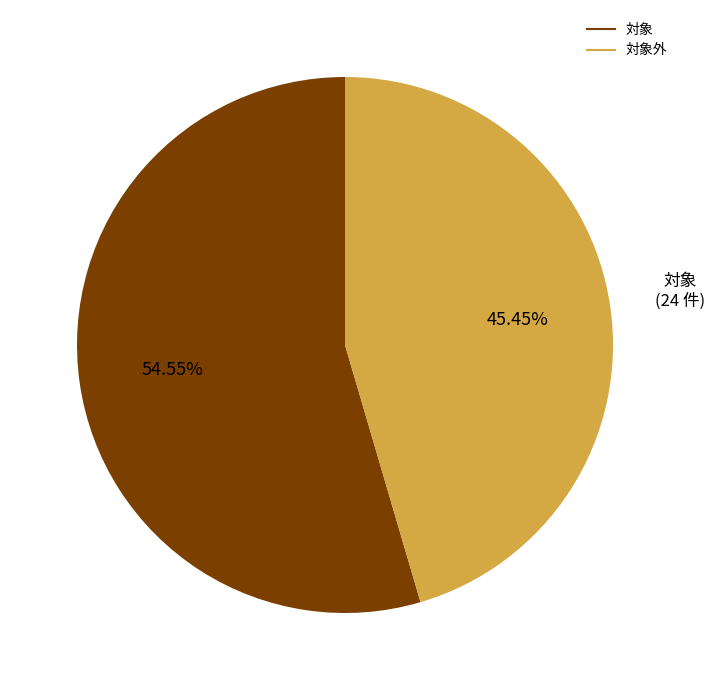

Is there any slice that represents more than half of the pie?

Yes